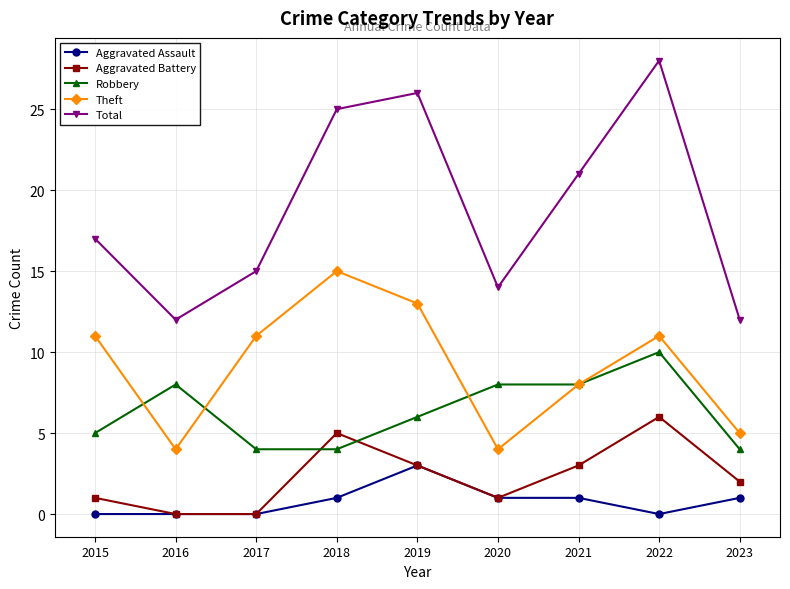

Between which two adjacent categories do Aggravated Battery and Robbery first intersect?

2017 and 2018